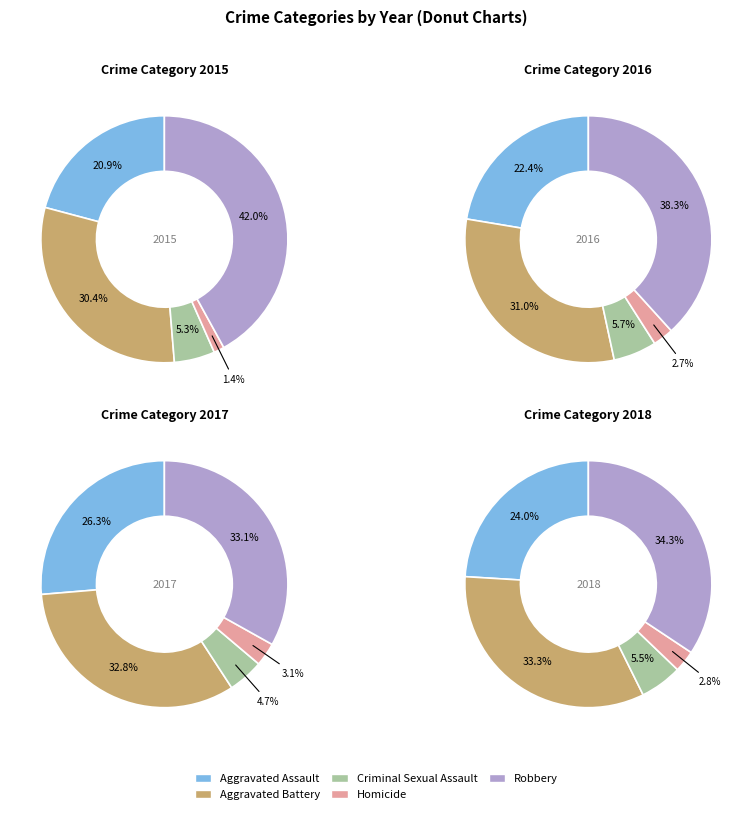

How many segments does this pie chart have?

5